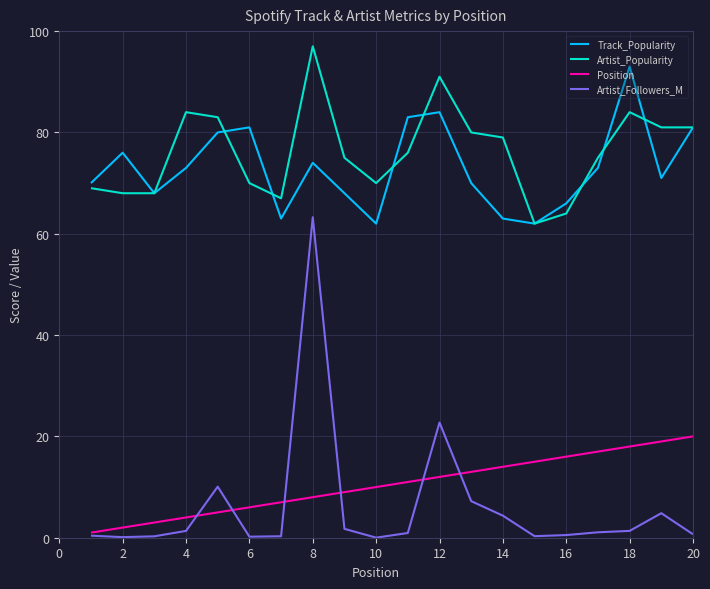

Which series has the widest spread of values?

Artist_Followers_M